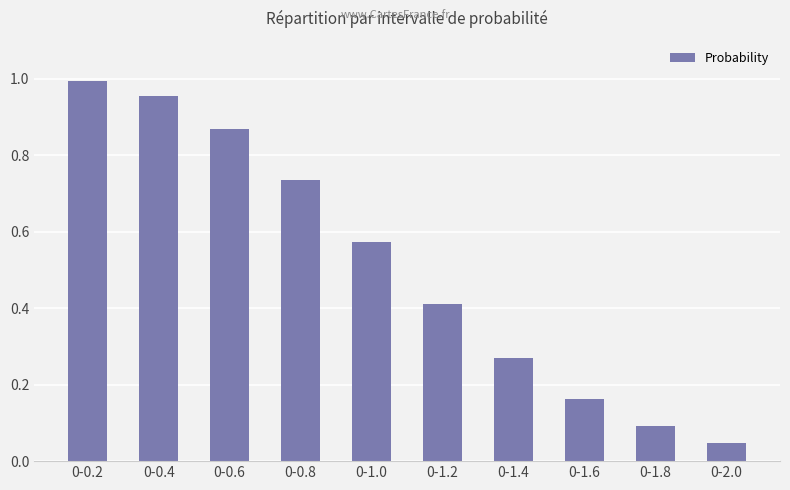

The value at 0-1.2 is 0.7. True or false?

False